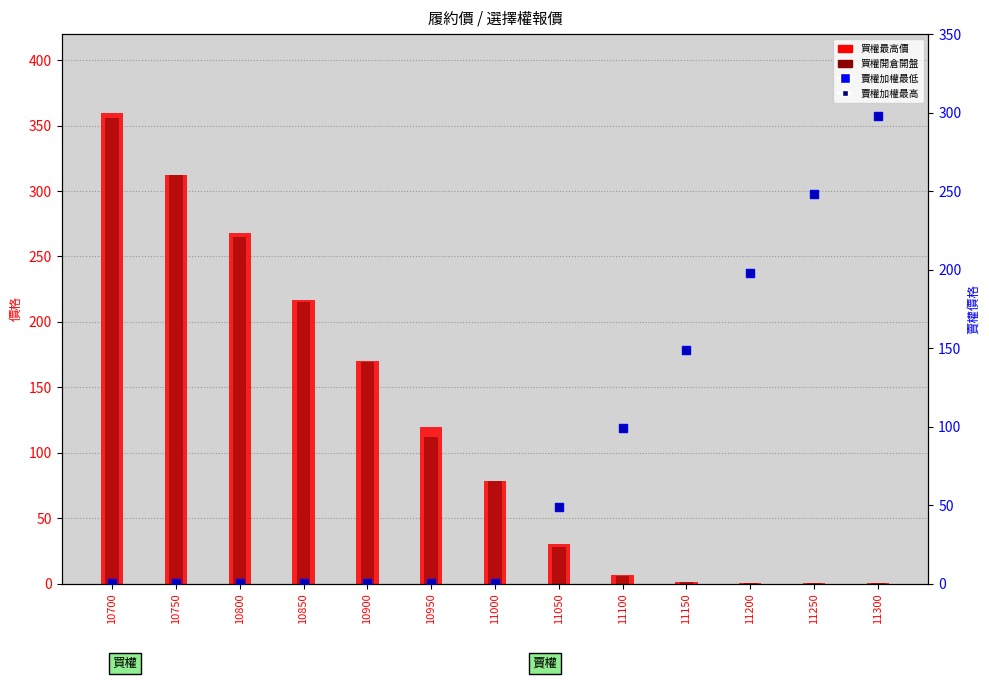

Which series reaches the minimum Y coordinate?

賣權加權最低